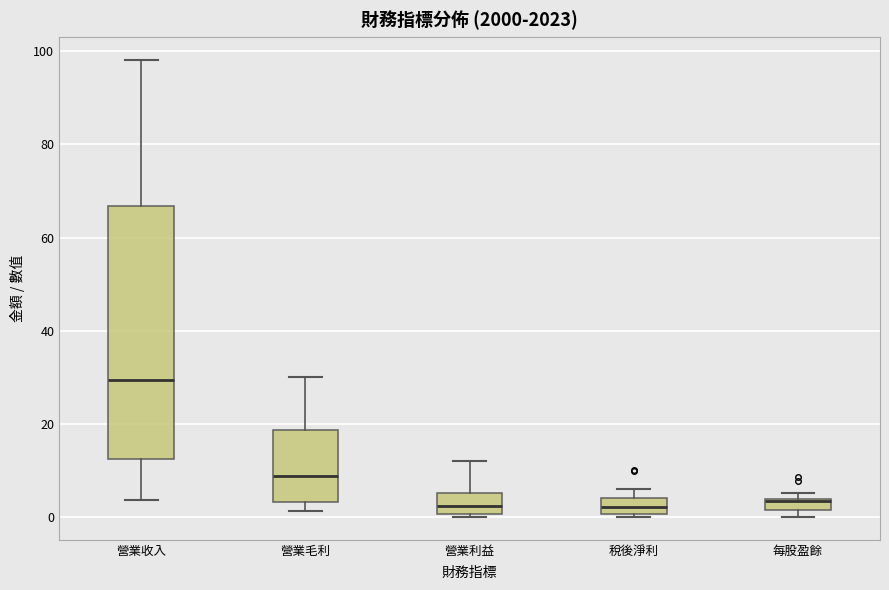

Where does the median line of the box for 營業利益 sit on the y-axis? The values are not printed on the chart, so give them approximately, as read against the axis.

2